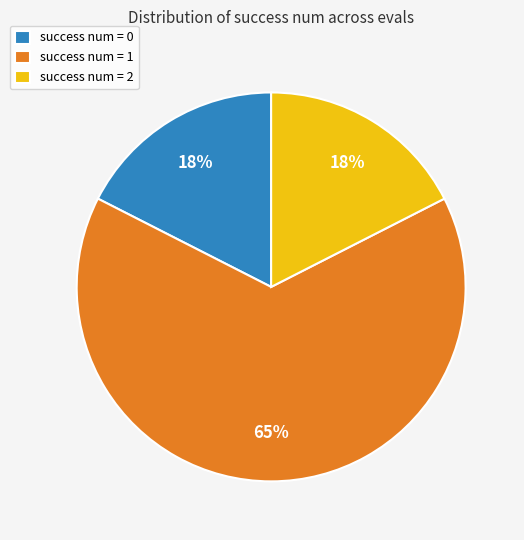

To the nearest percent, what is the difference between the largest and smallest slice percentages?

48%